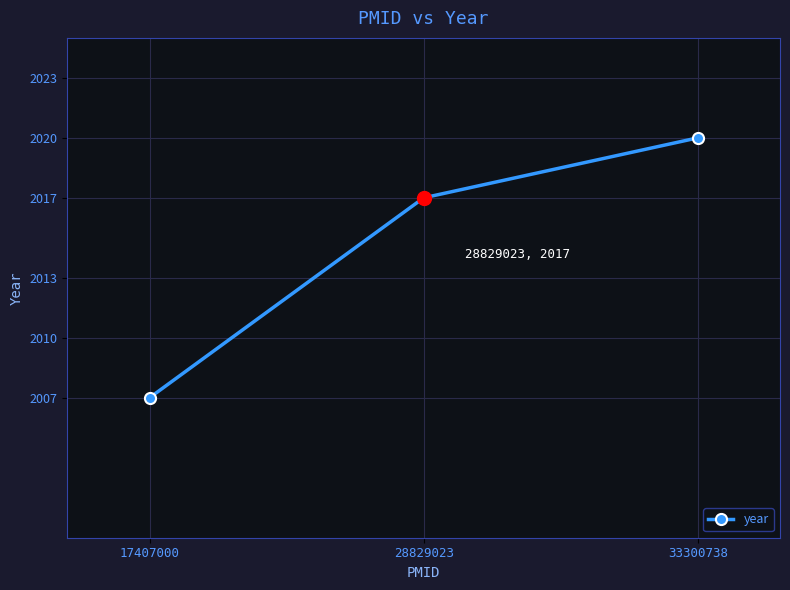

Is it true that the value at 33300738 is 1107?

False